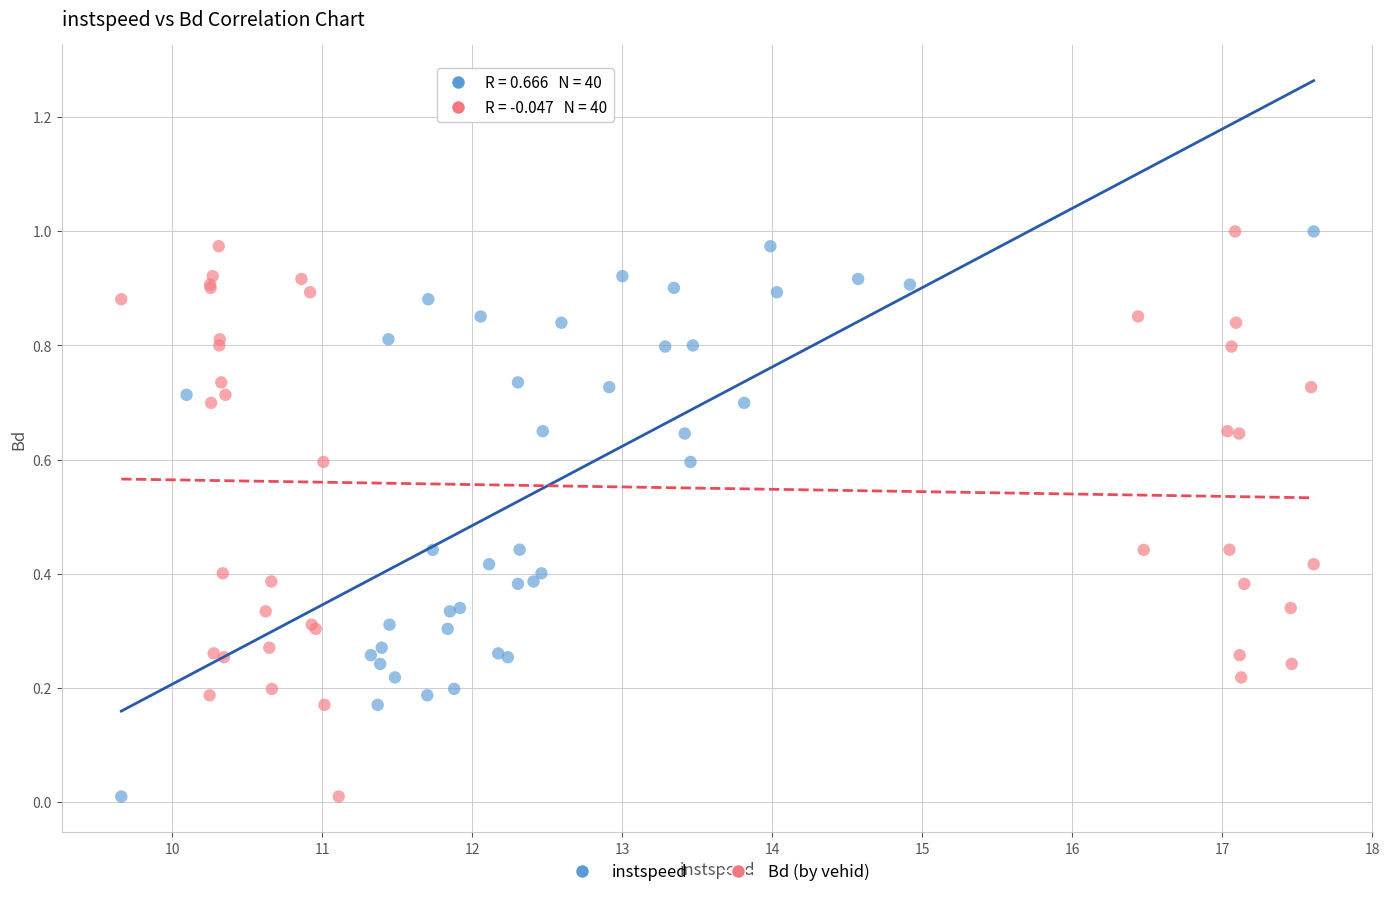

What are all the series names shown in the legend?

instspeed, Bd (by vehid)